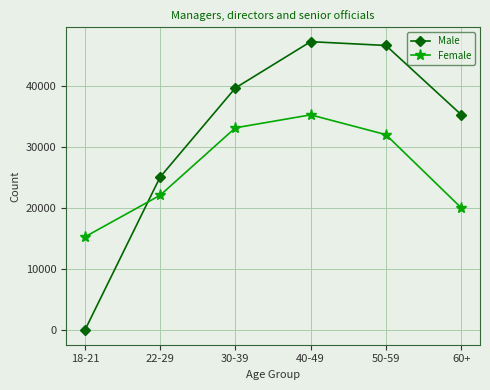

Does the chart have visible grid lines?

Yes